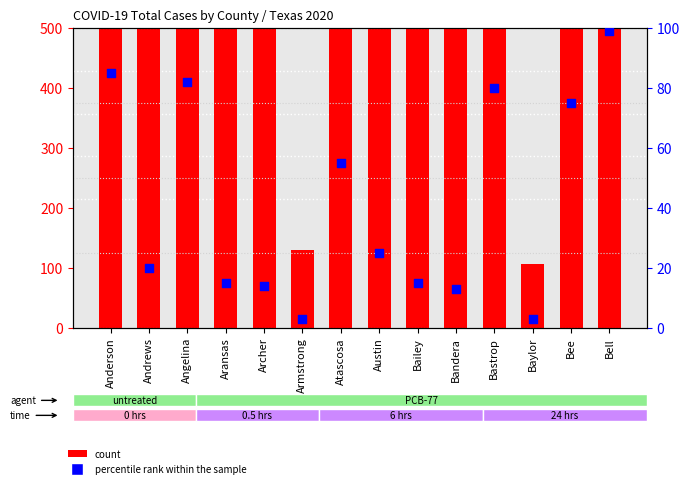

At how many categories does at least one series exceed 7387?

1